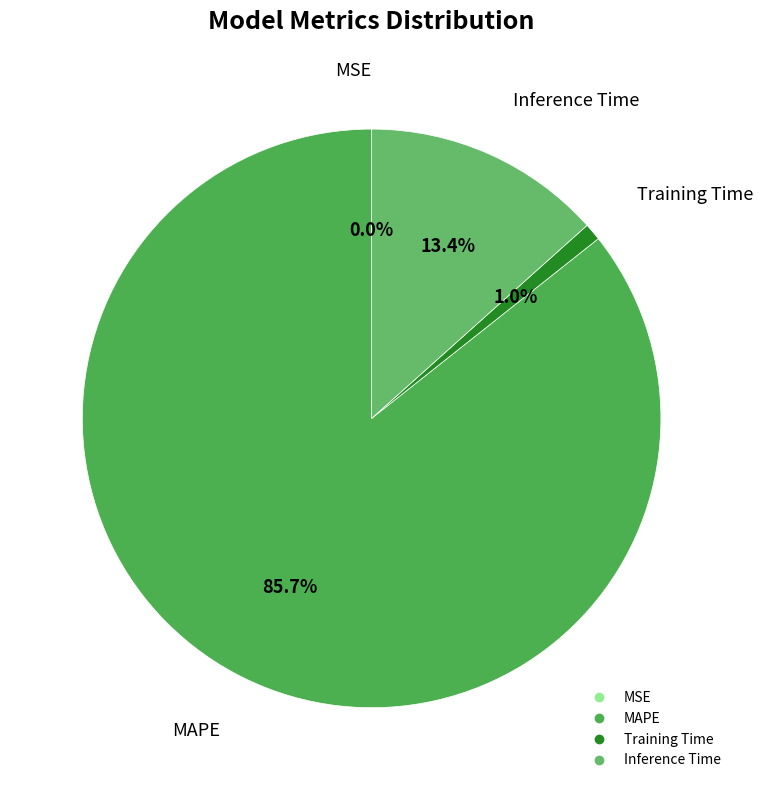

Which category has the biggest portion of the pie?

MAPE